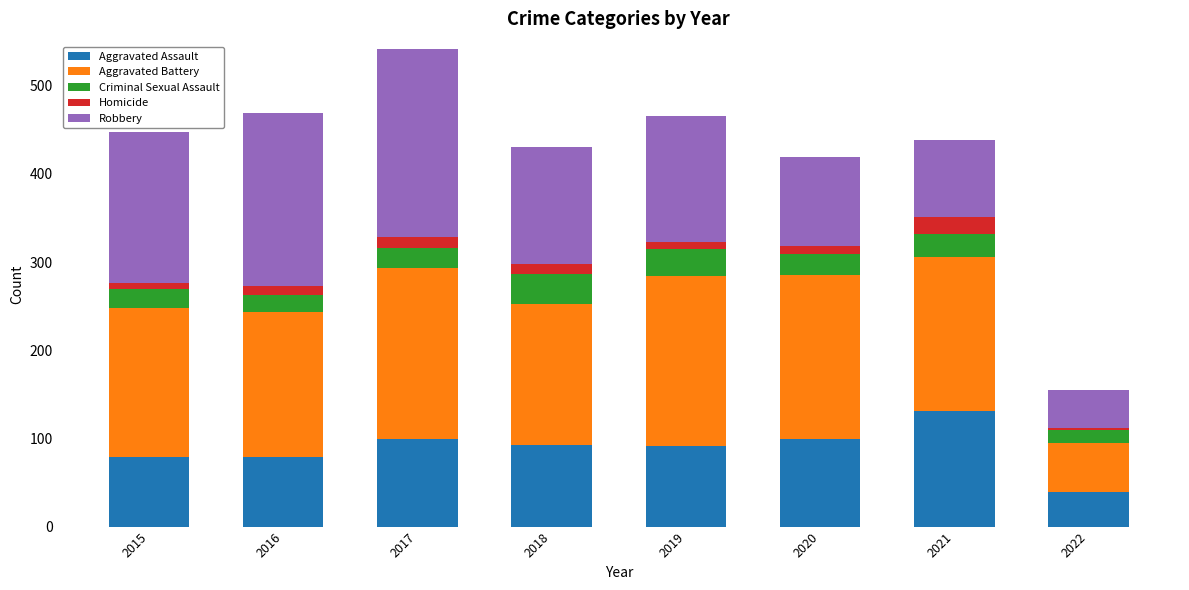

Is it true that Aggravated Assault equals 91 at 2019?

True